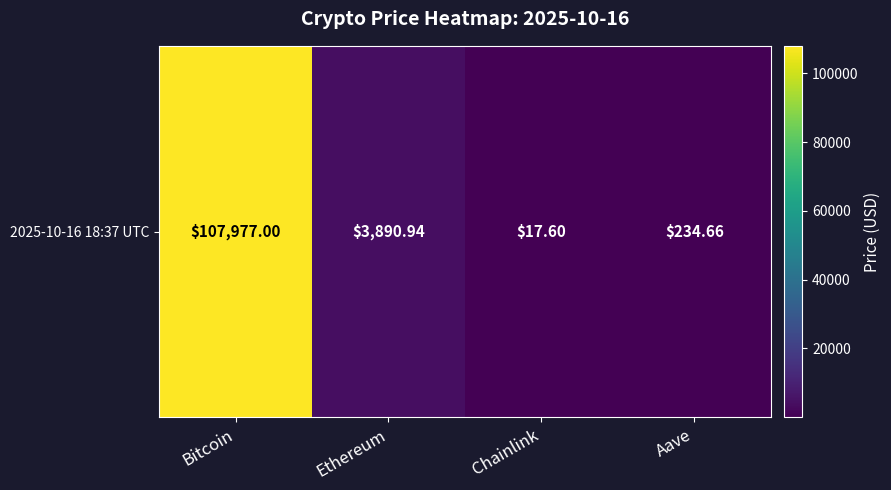

Approximately how many times larger is the value at Ethereum compared to Aave?

16.6